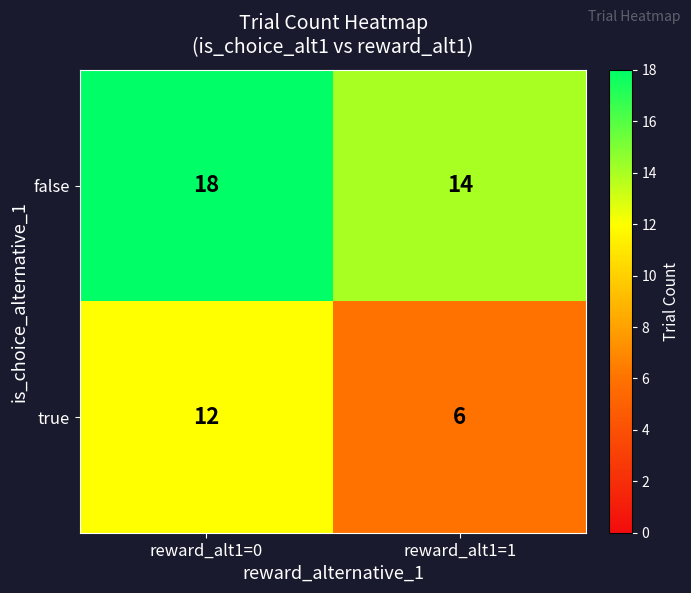

Rank the series by their maximum value, from lowest to highest.

true, false